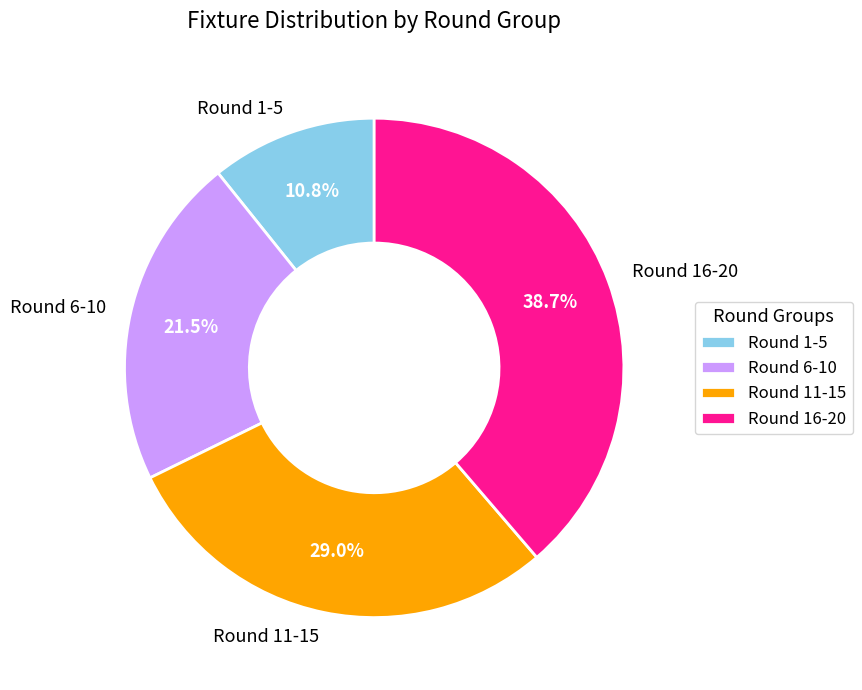

To the nearest percent, what is the average slice percentage?

25%